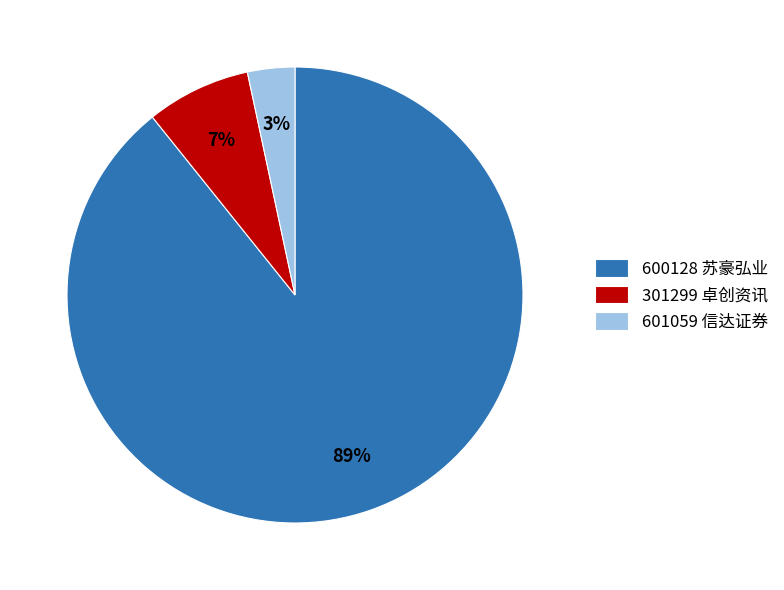

Between 301299 卓创资讯 and 600128 苏豪弘业, which is larger?

600128 苏豪弘业